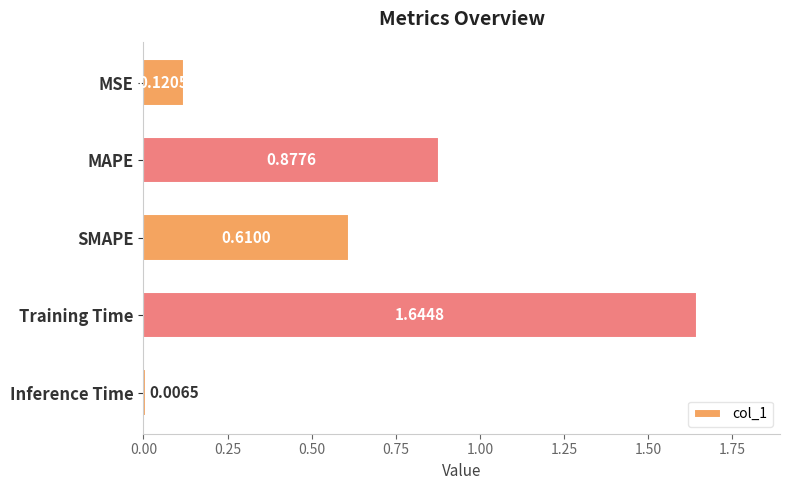

What is the sum of all values?

3.3